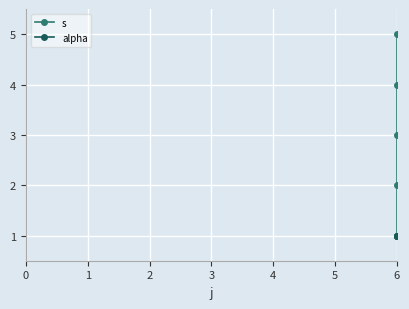

What is the value of the s point at the 3rd from the left?

3